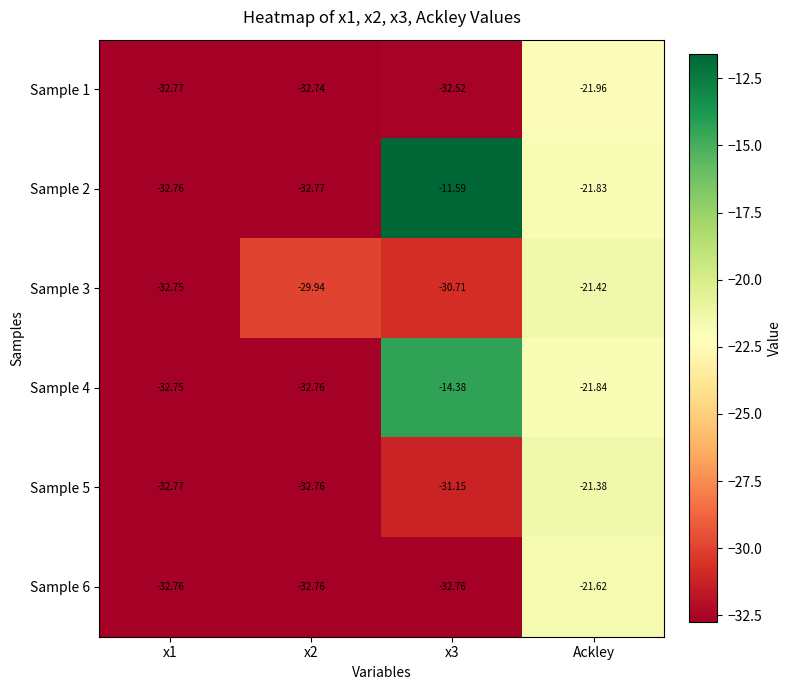

At which category is the sum across all series the highest?

Ackley